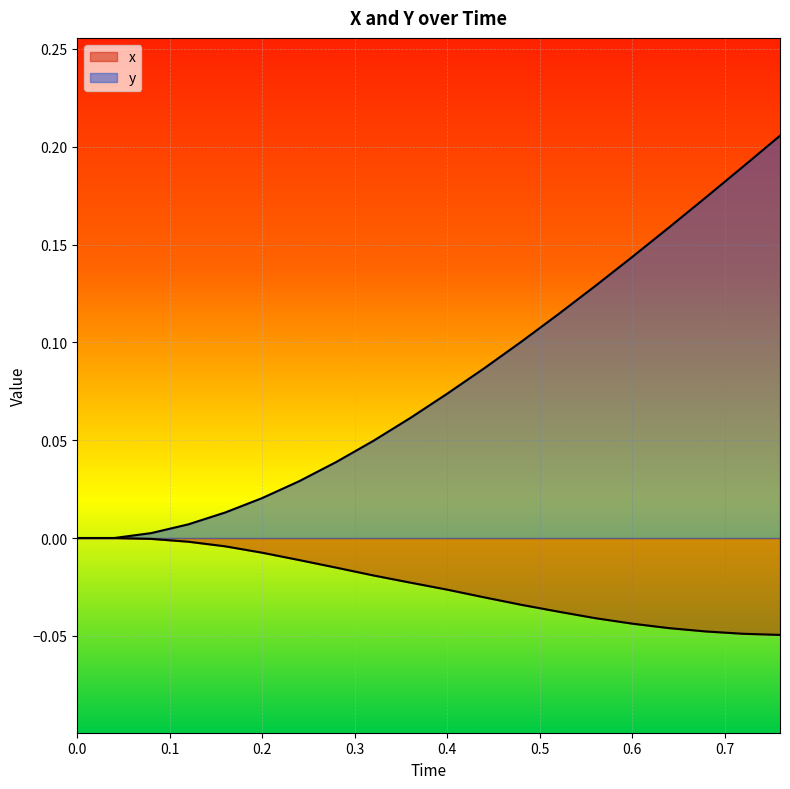

Is it true that x equals -0.0 at 0.08?

True